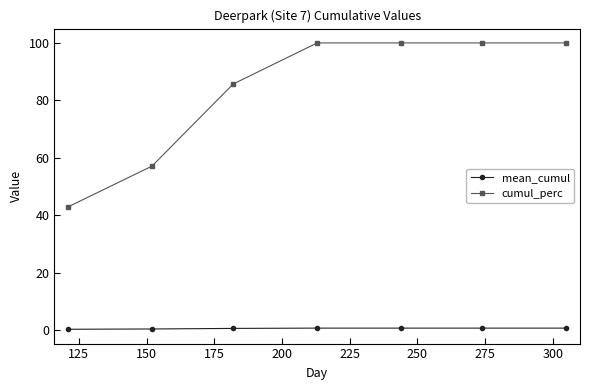

Which series has the largest total across all categories?

cumul_perc